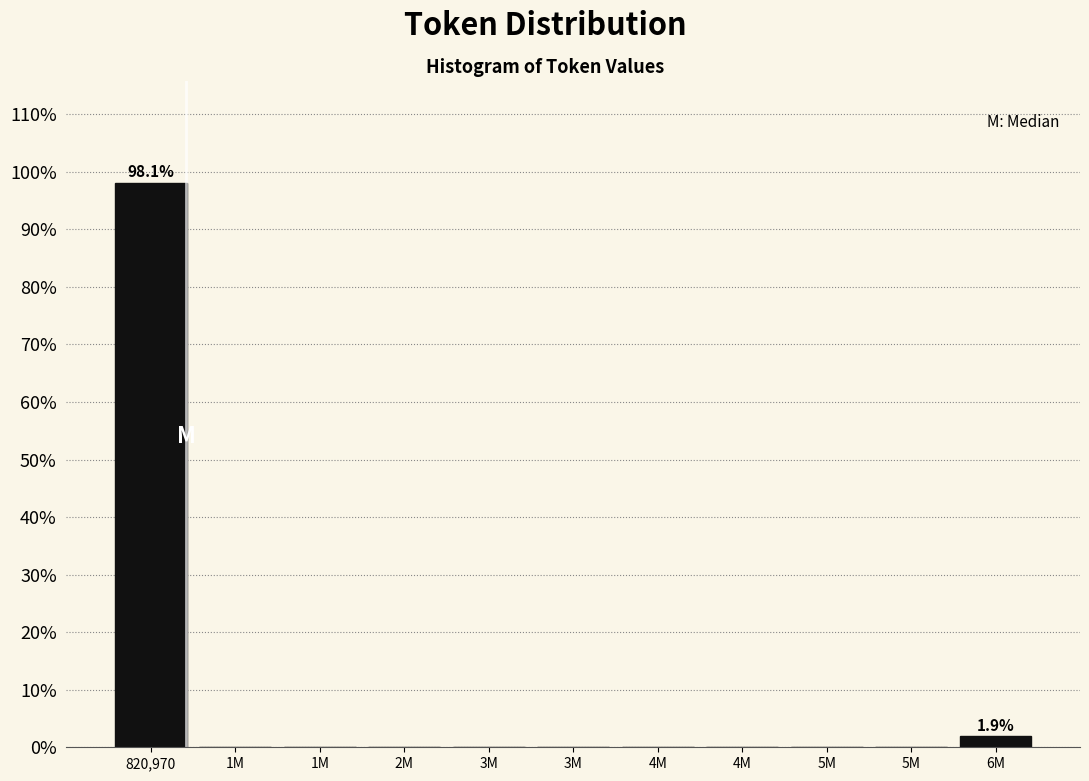

Are the bars horizontal?

No